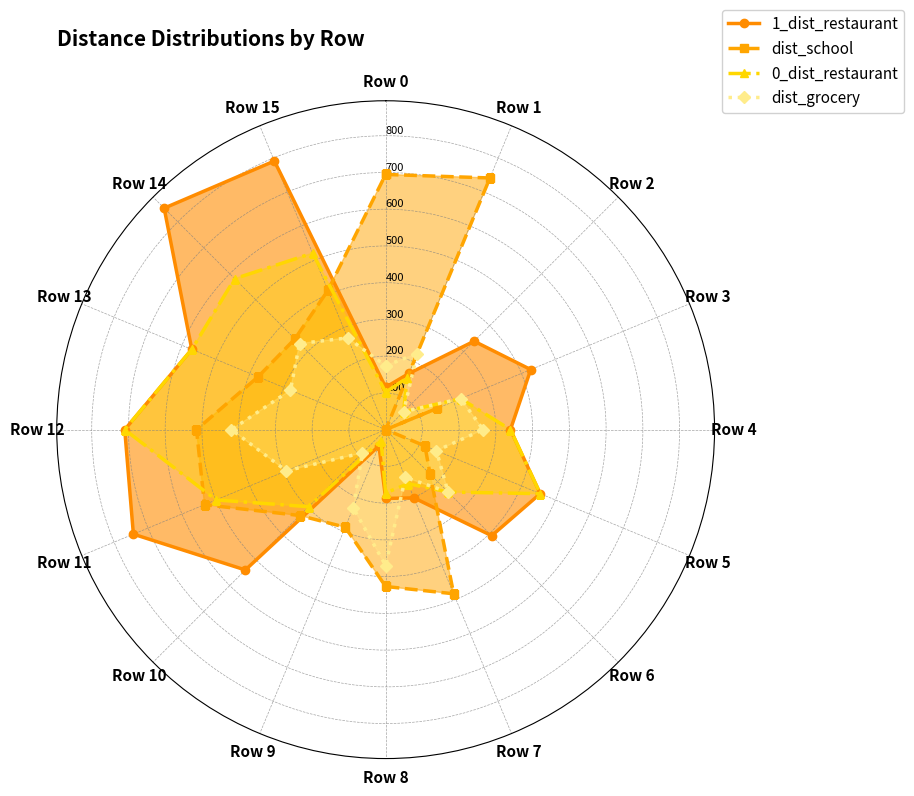

How many lines are shown in the chart?

4